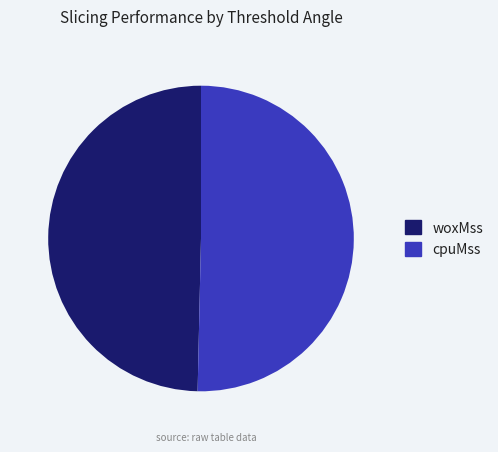

Rank the categories by value from highest to lowest.

cpuMss, woxMss